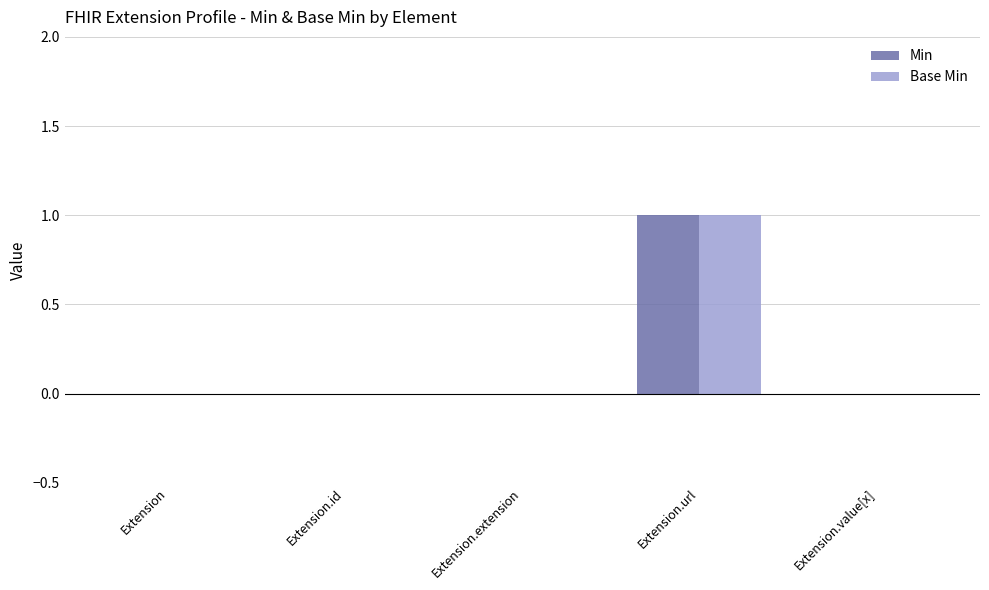

Is the value of Base Min at Extension.extension greater than the value of Min at Extension.url?

No